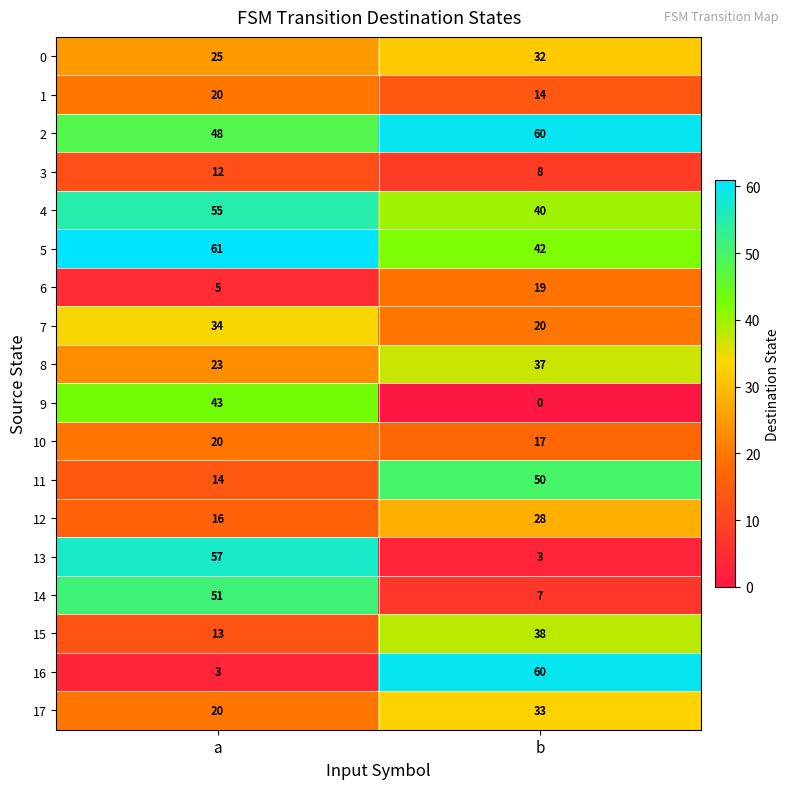

Is it true that 17 equals 33 at b?

True